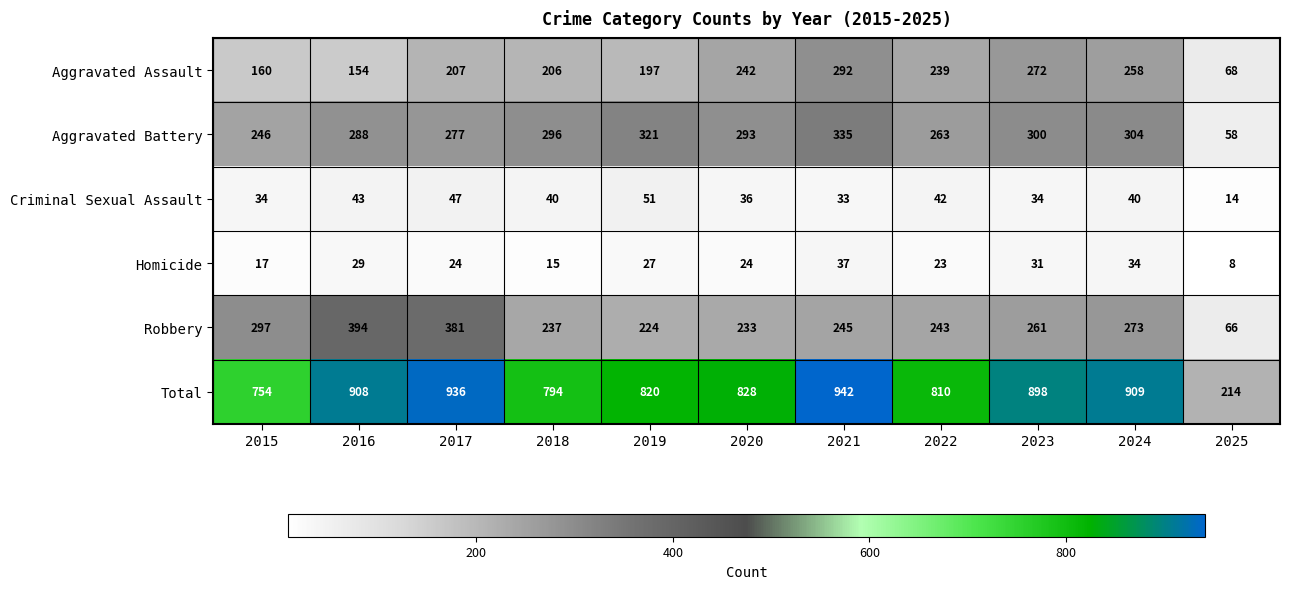

The Criminal Sexual Assault series shows 36 at 2020. True or false?

True